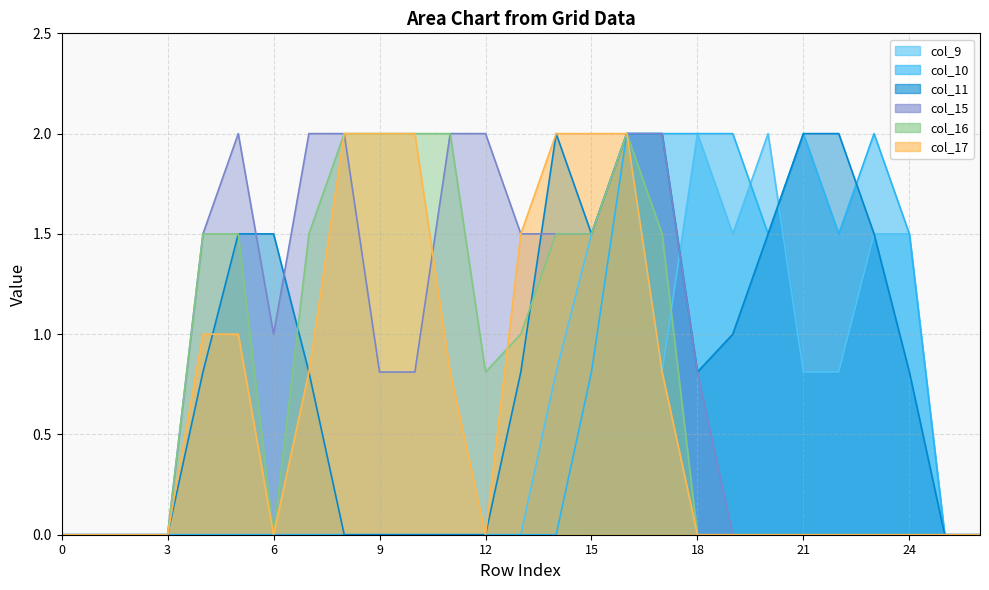

At how many categories does at least one series exceed 1?

21